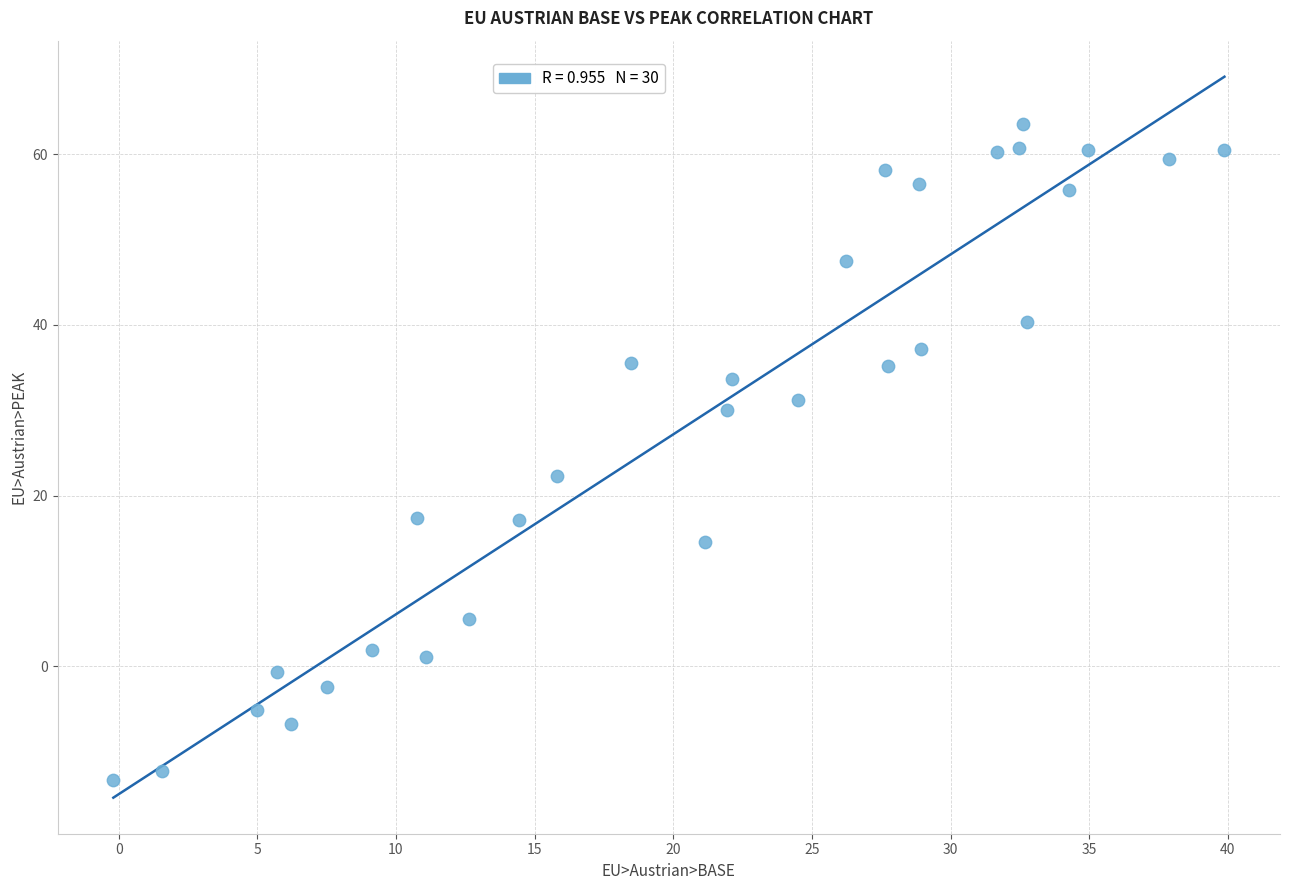

What is the range of X values (max minus min)?

40.1